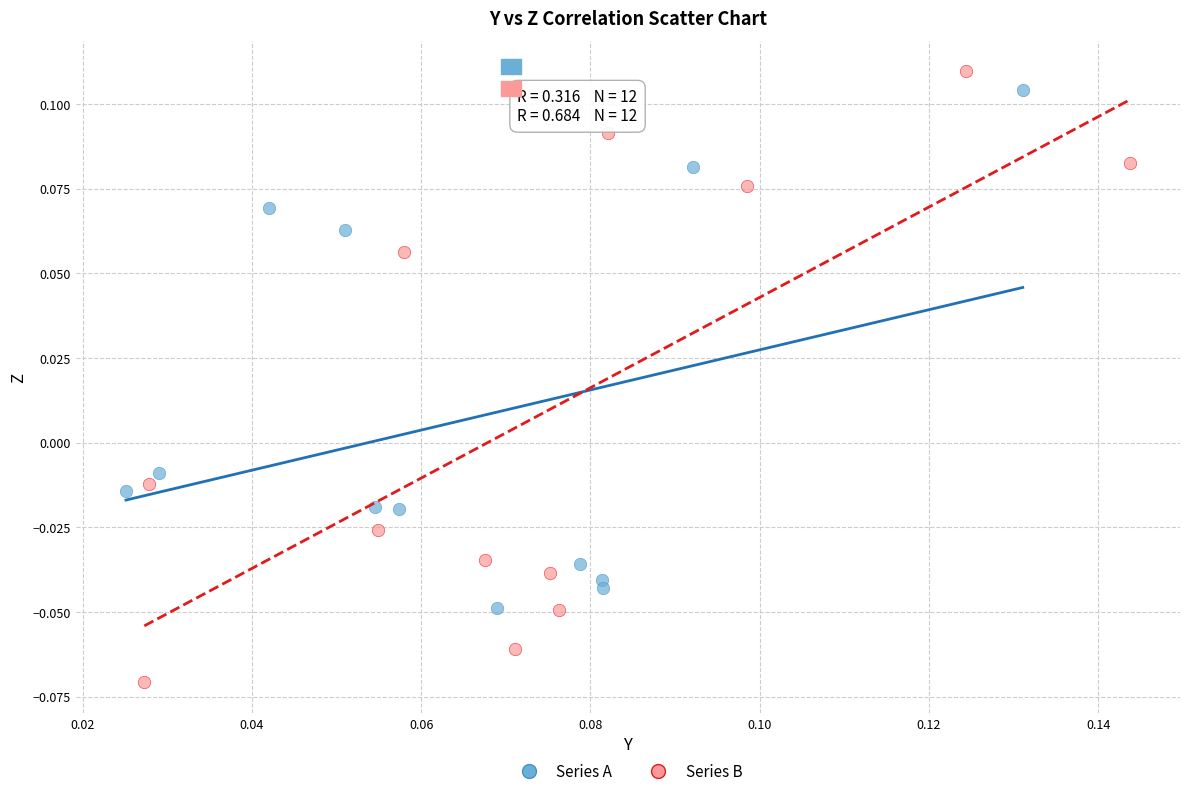

Which series contains the lowest Y value?

Series B